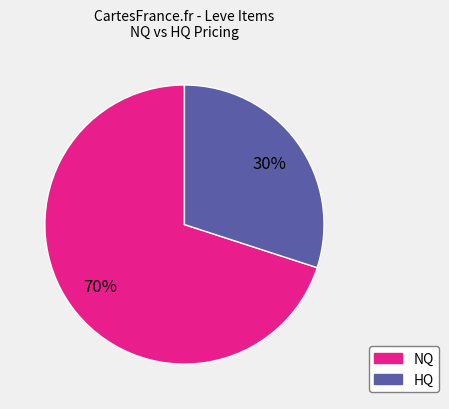

Is there a majority slice in this chart?

Yes